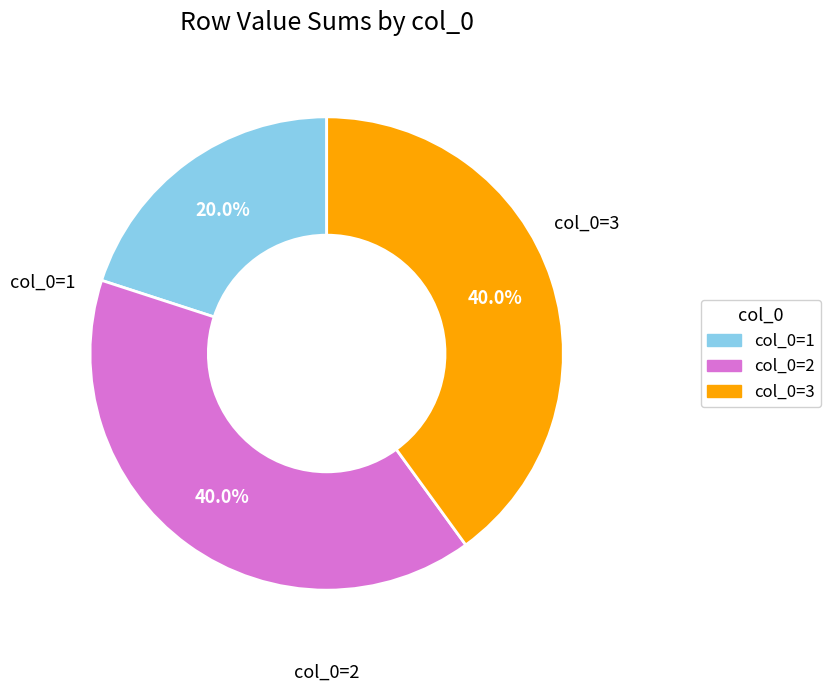

Is there a majority slice in this chart?

No